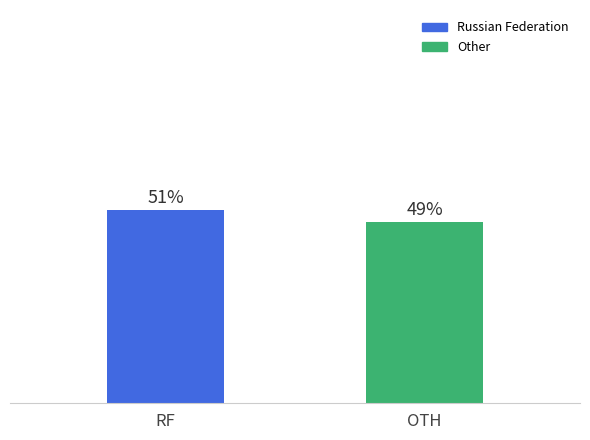

What is the sum of the values at RF and OTH?

100.0